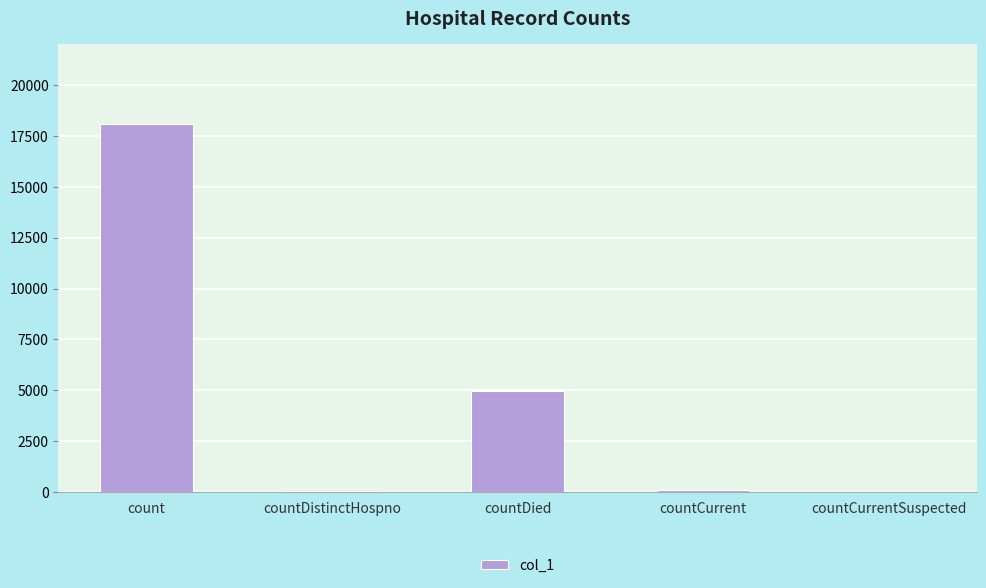

True or false: the data shows 18059 at count.

True